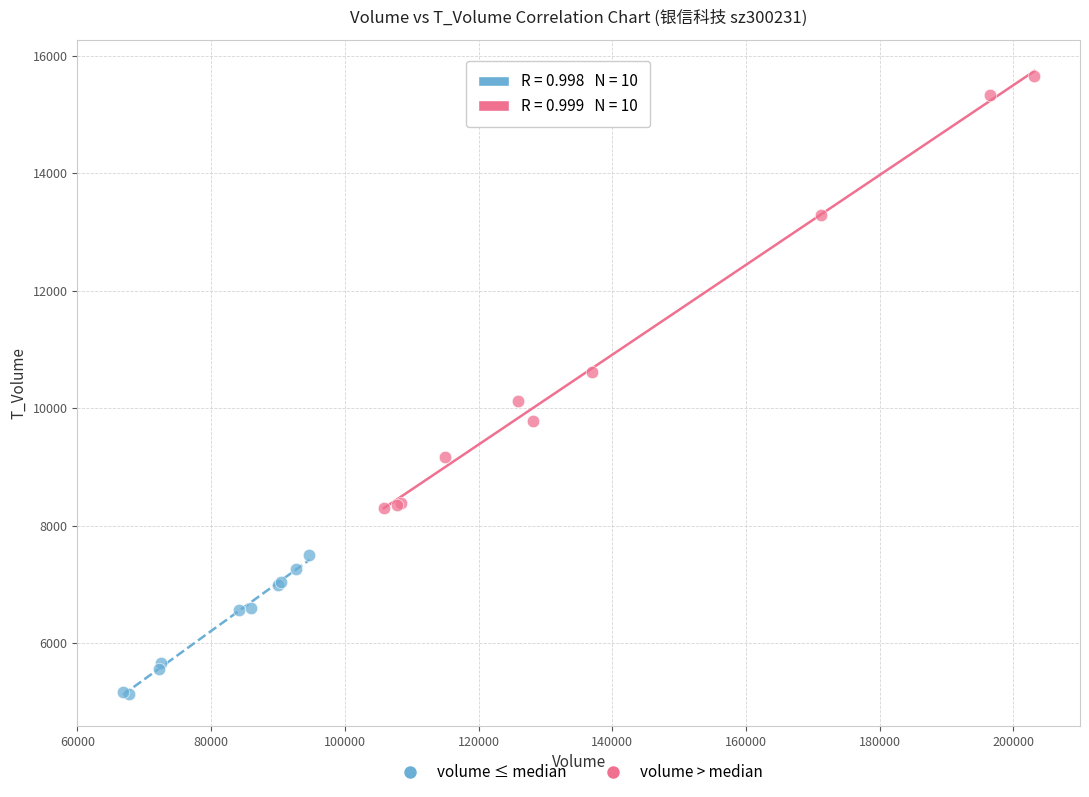

Which series reaches the maximum Y coordinate?

volume > median